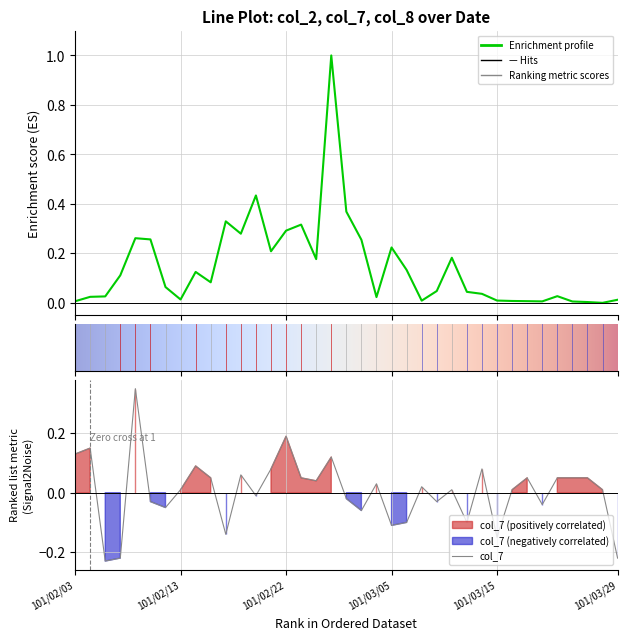

Between 35 and 5, which is larger?

5